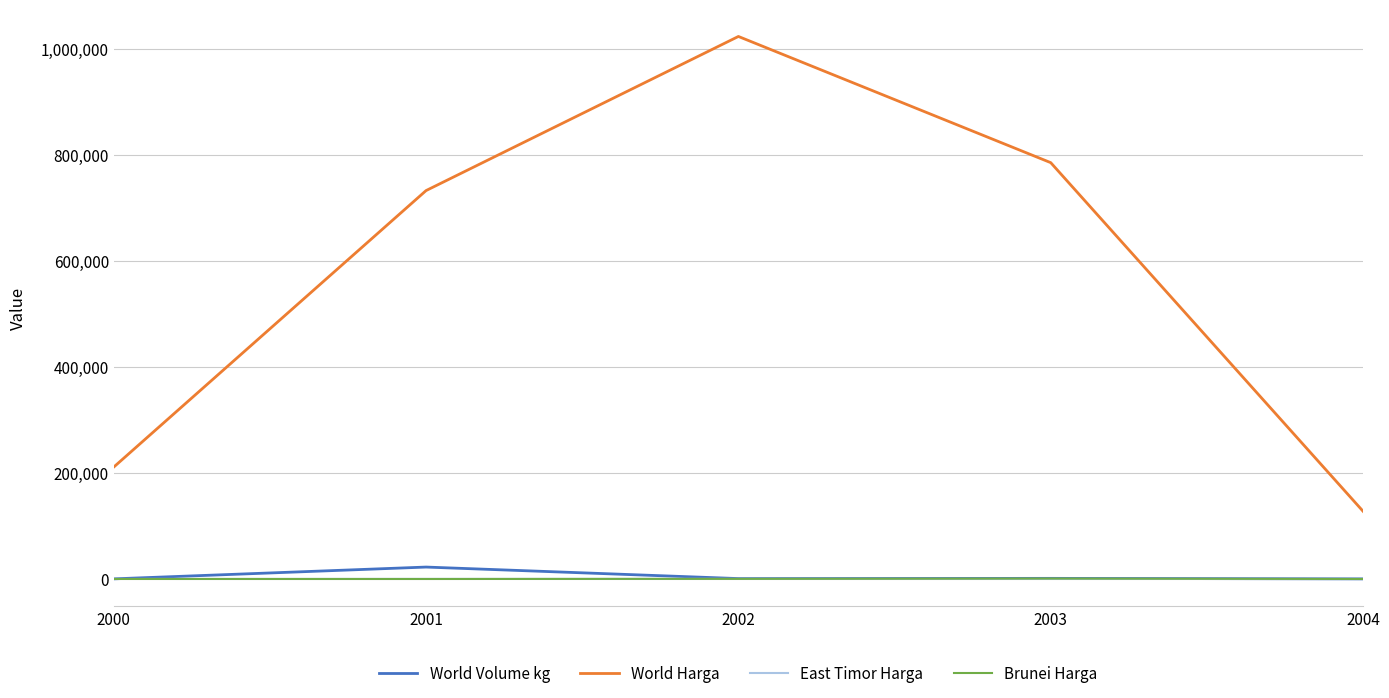

What is the minimum value for Brunei Harga?

10.7